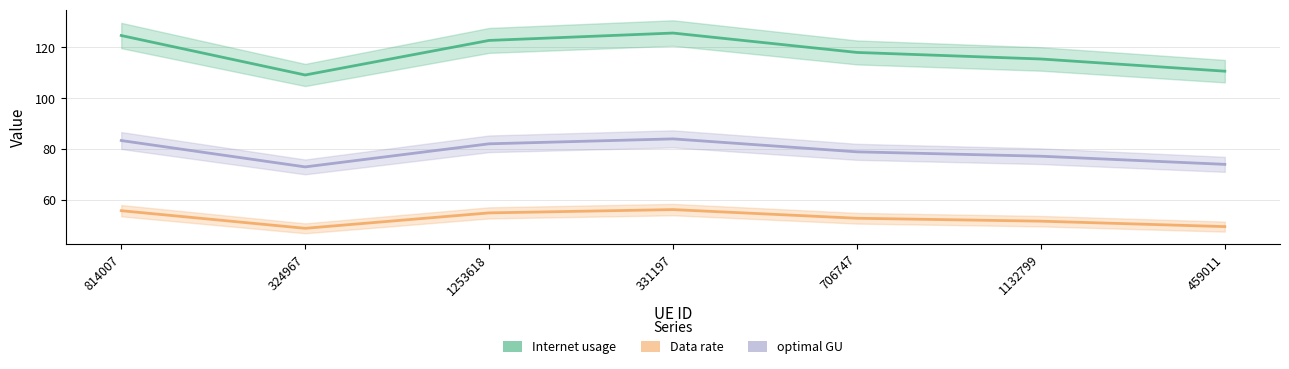

At which category does Internet usage reach its first local valley?

324967